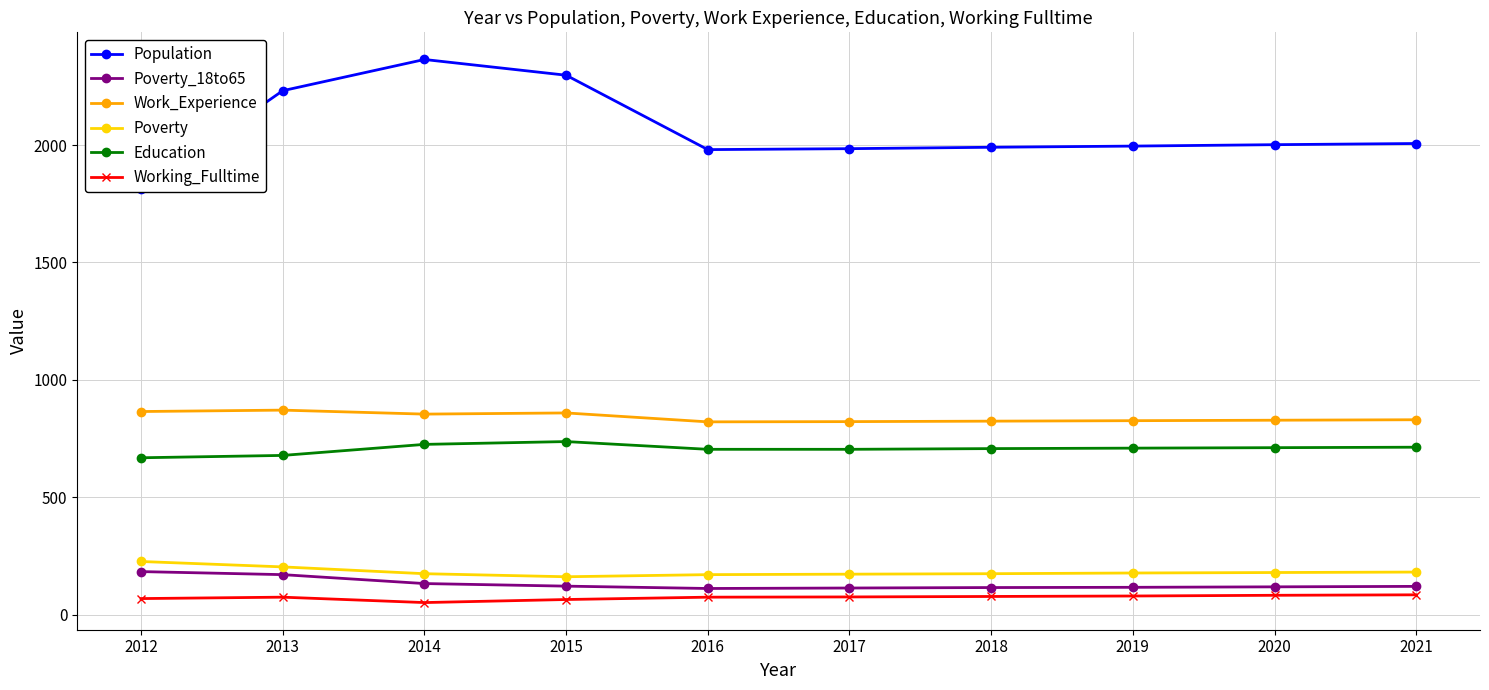

What is the average value of the Poverty series?

182